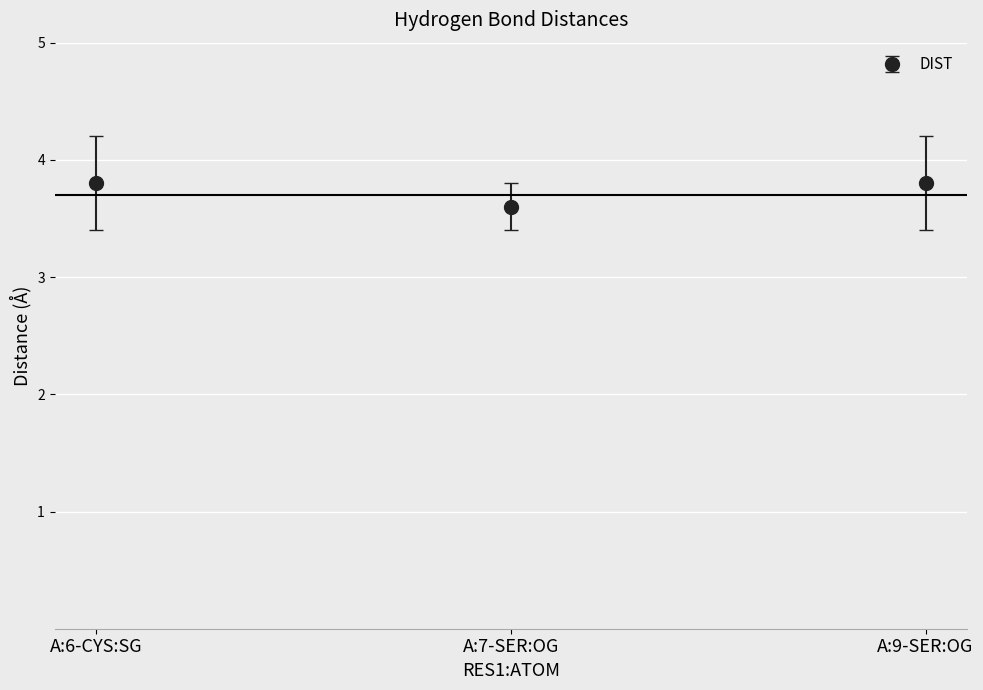

Where is the data nearest to the value 3?

A:7-SER:OG